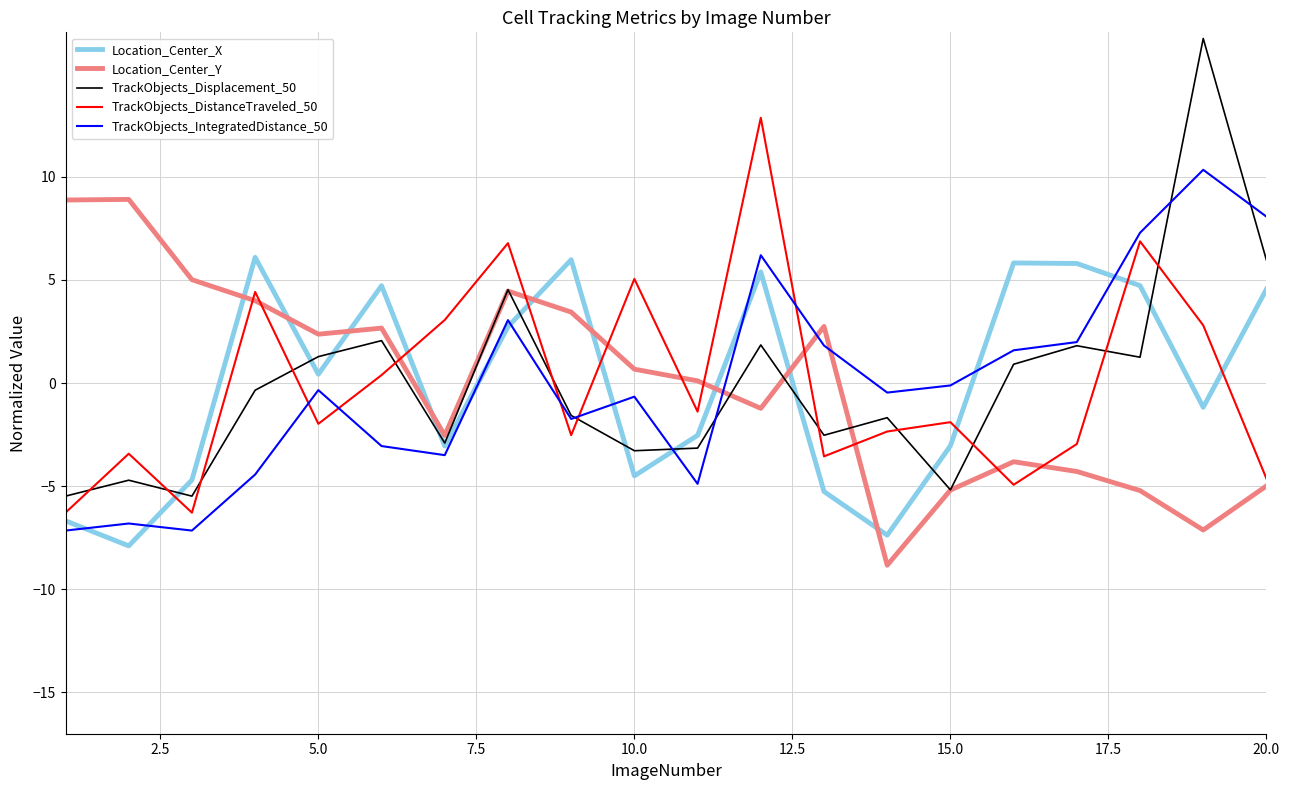

What is the maximum value for TrackObjects_Displacement_50?

16.7